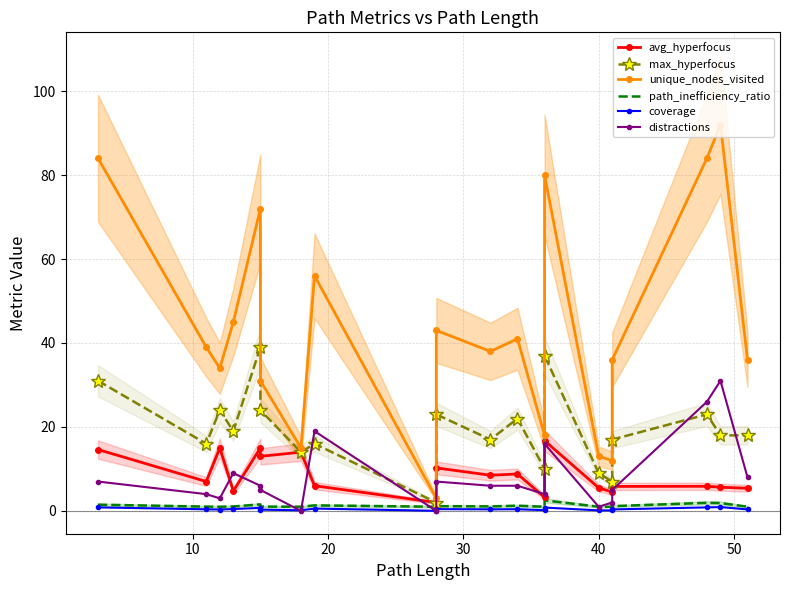

True or false: max_hyperfocus and coverage intersect in this chart.

False